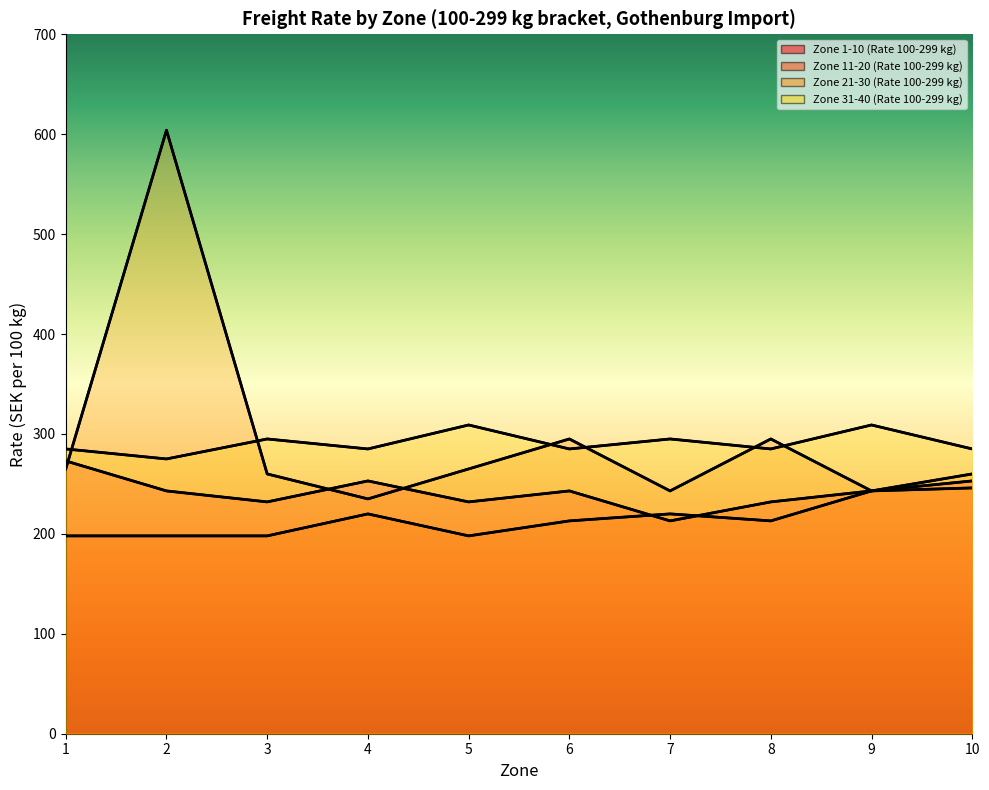

Does the chart have visible grid lines?

No